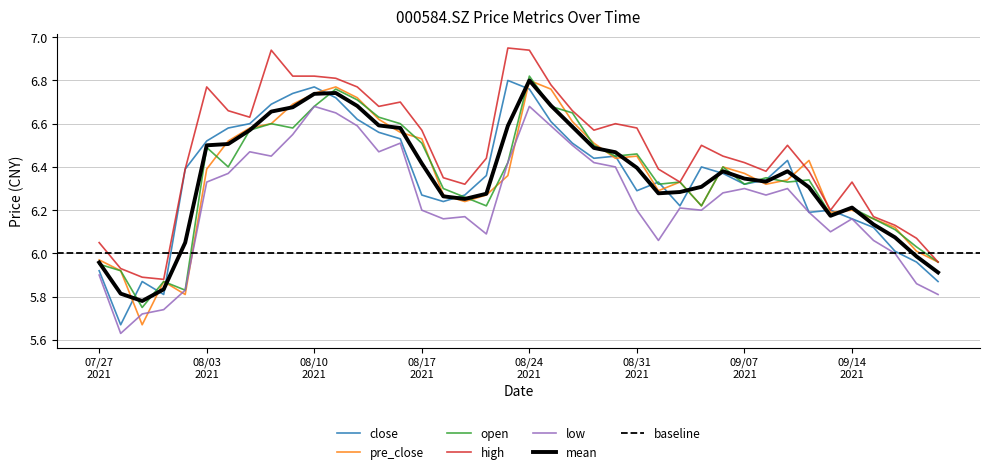

In high, how many points are higher than both neighbors (excluding endpoints)?

8